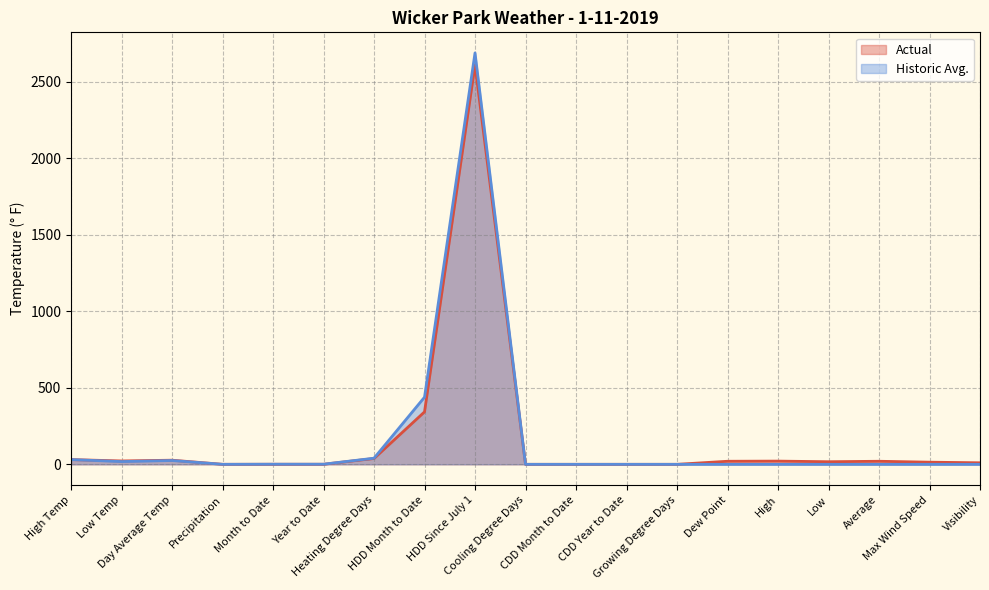

Does the chart have visible grid lines?

Yes